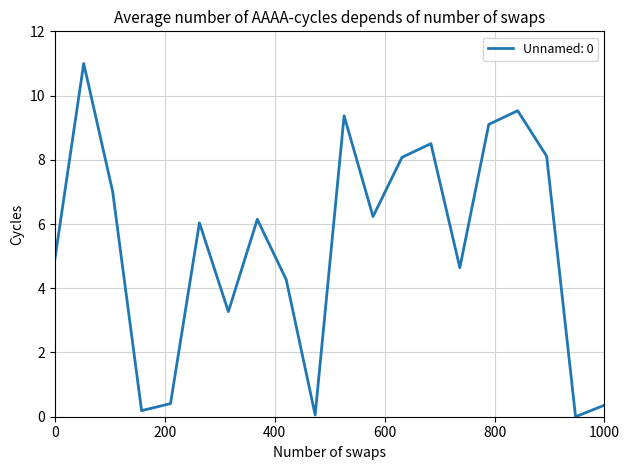

What is the maximum value shown in the chart?

11.0